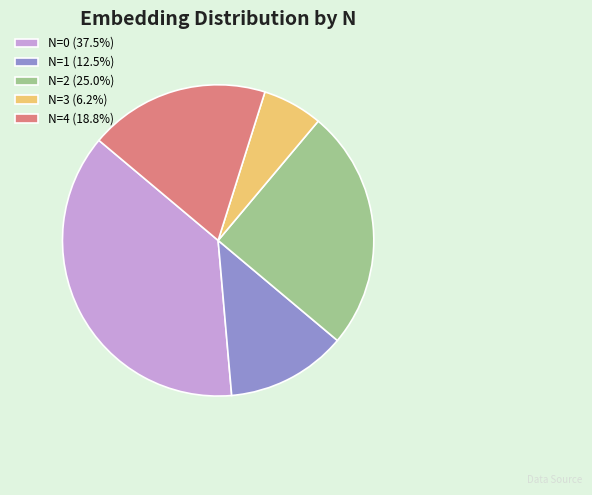

Combined, do N=0 (37.5%) and N=4 (18.8%) account for over 50%?

Yes